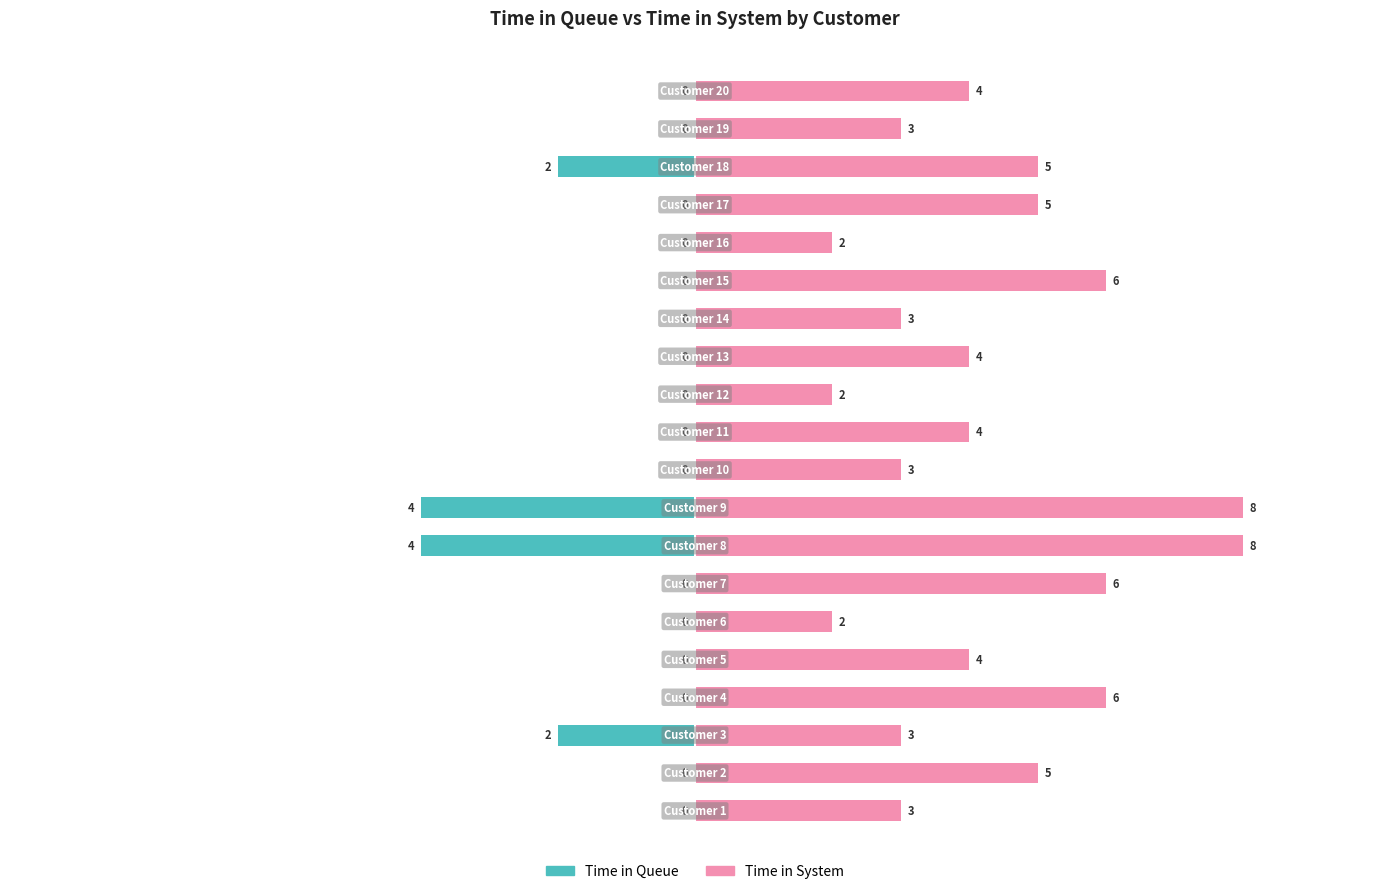

What is the value of the Time in System bar at the 1st from the left?

3